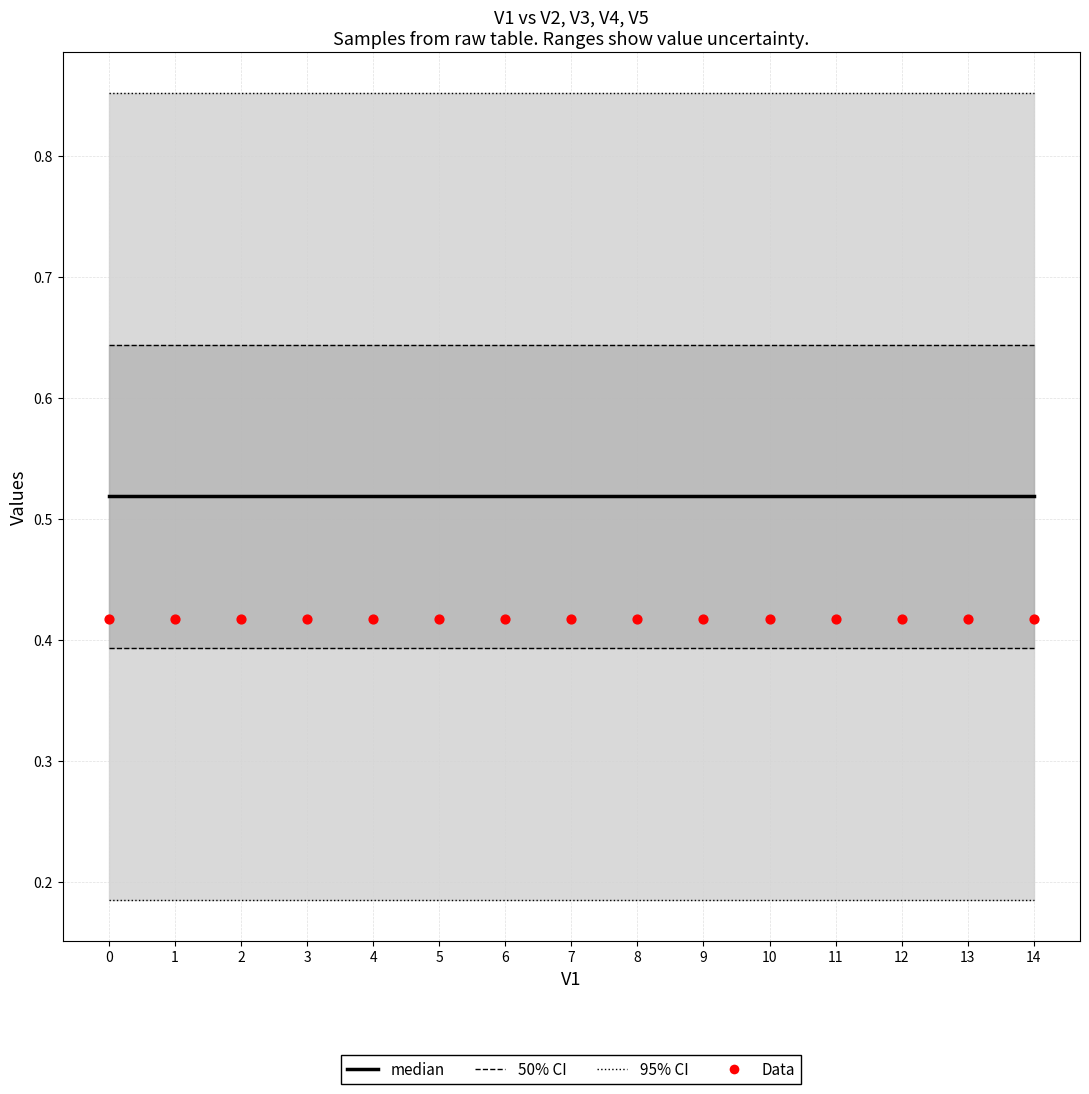

At how many categories does at least one series exceed 0?

15